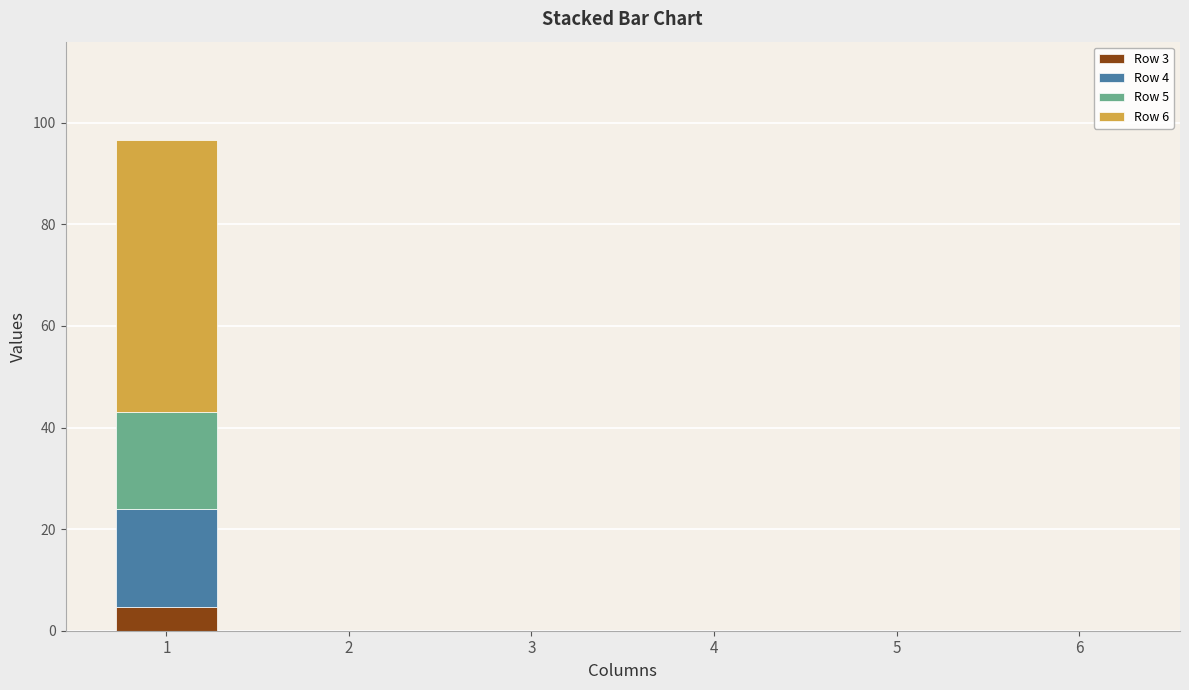

Are the bars grouped side by side (vs. stacked)?

No